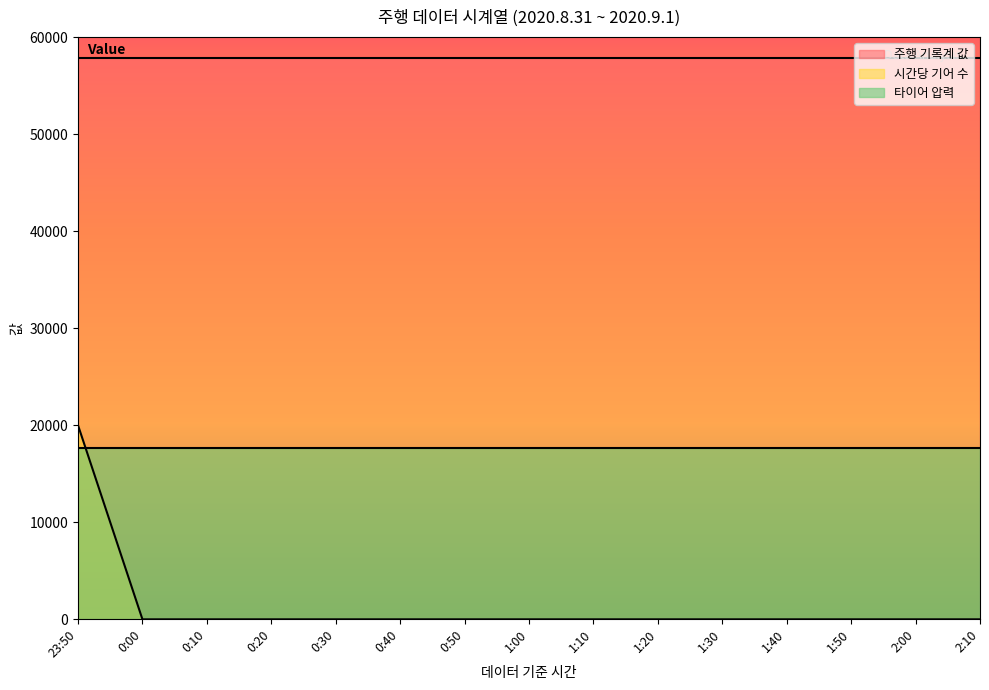

Reading right to left, what are all the values shown in this chart?

주행 기록계 값: 57858.9	57858.9	57858.9	57858.9	57858.9	57858.9	57858.9	57858.9	57858.9	57858.9	57858.9	57858.9	57858.9	57858.9	57858.9
시간당 기어 수: 0.0	0.0	0.0	0.0	0.0	0.0	0.0	0.0	0.0	0.0	0.0	0.0	0.0	0.0	2.0
타이어 압력: 35.3	35.3	35.3	35.3	35.3	35.3	35.3	35.3	35.3	35.3	35.3	35.3	35.3	35.3	35.3